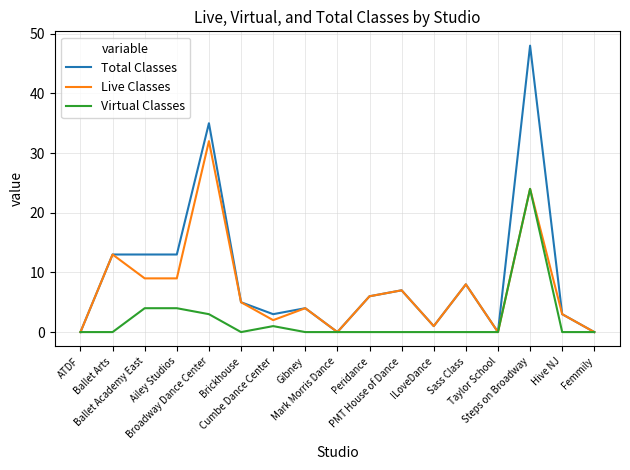

Is the value of Virtual Classes at Peridance greater than the value of Total Classes at Ballet Arts?

No